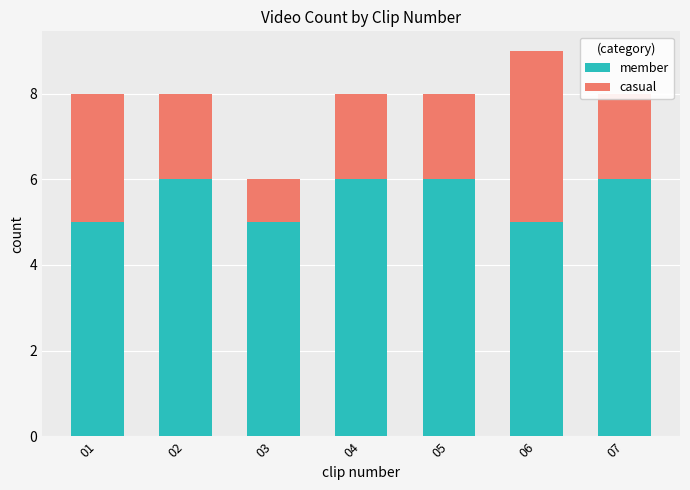

What is the lowest value of the member series?

5